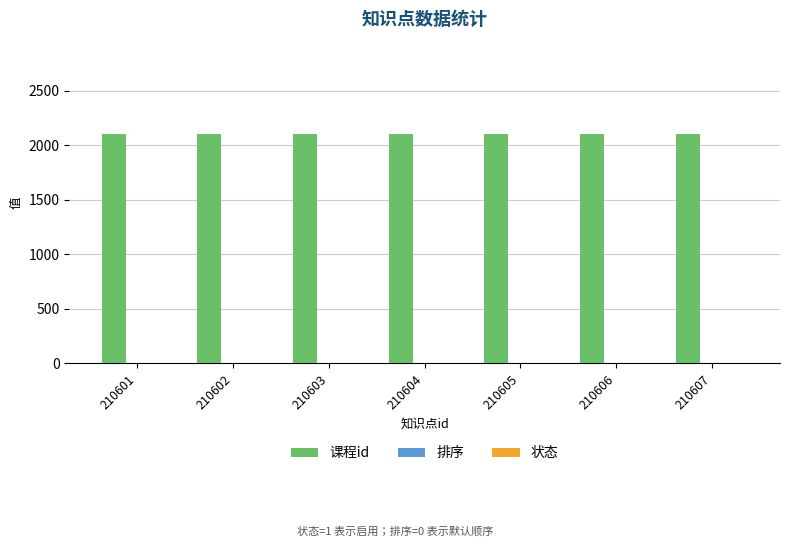

The 课程id series shows 2942 at 210605. True or false?

False